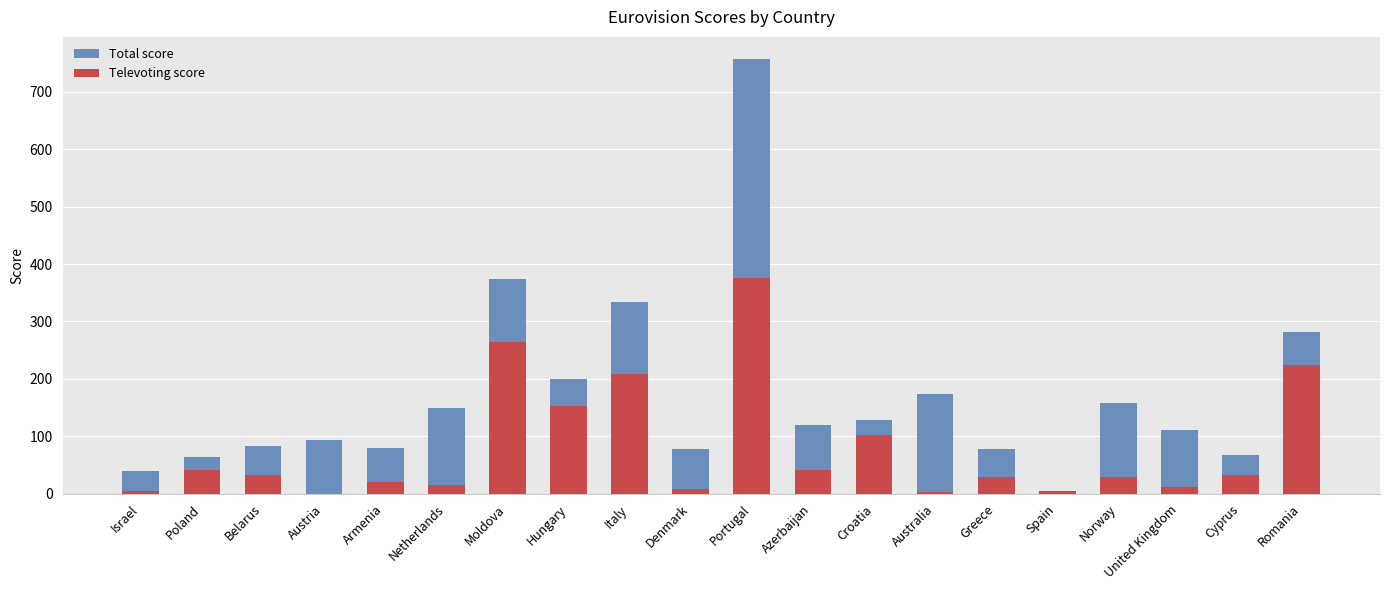

How many positive values does the Televoting score series have?

19